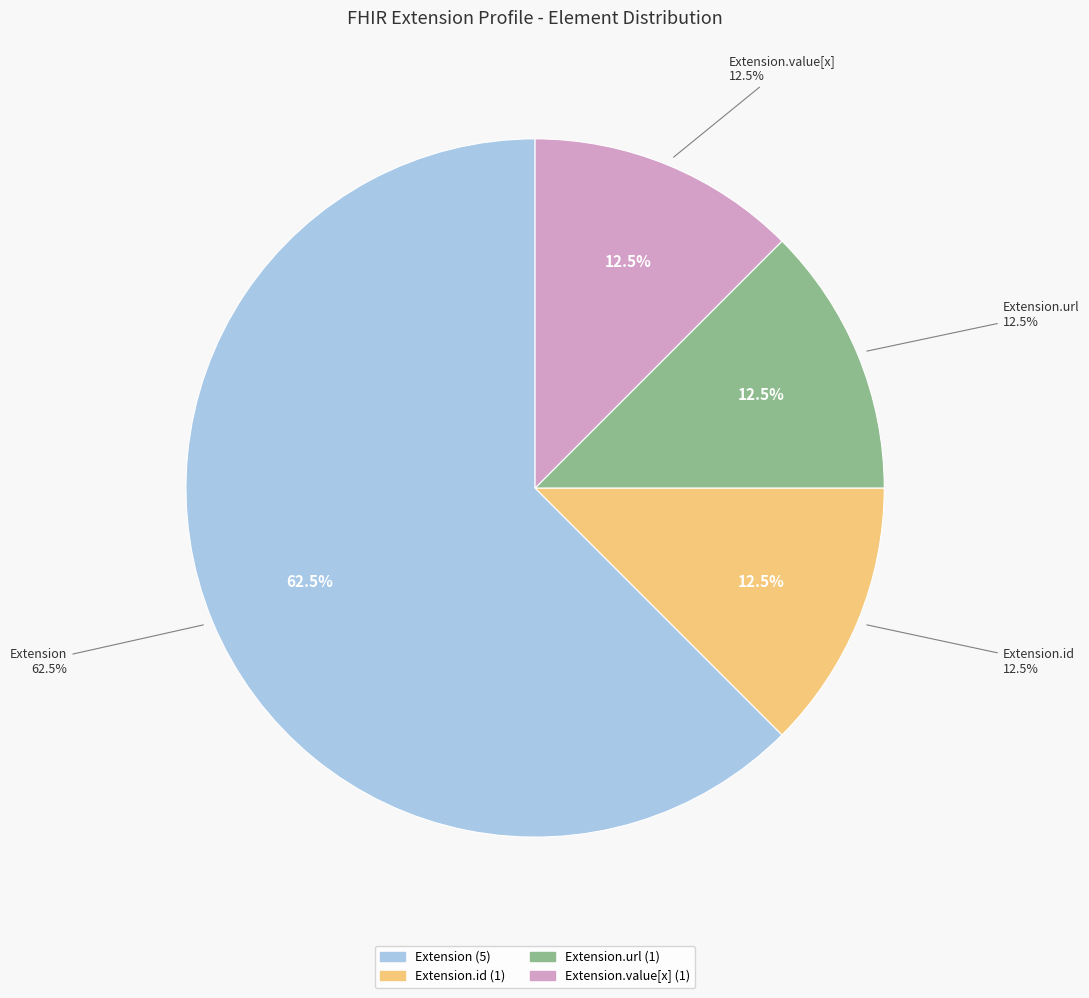

Is there any slice that represents more than half of the pie?

Yes